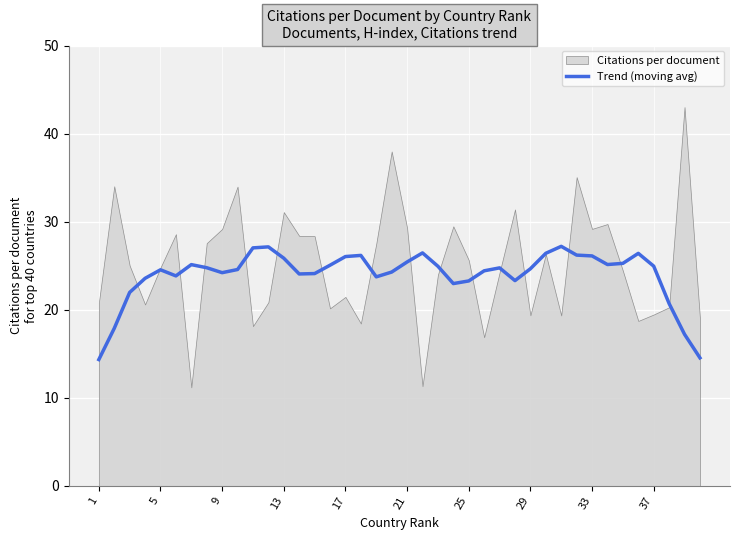

What is the sum of all values?

958.6